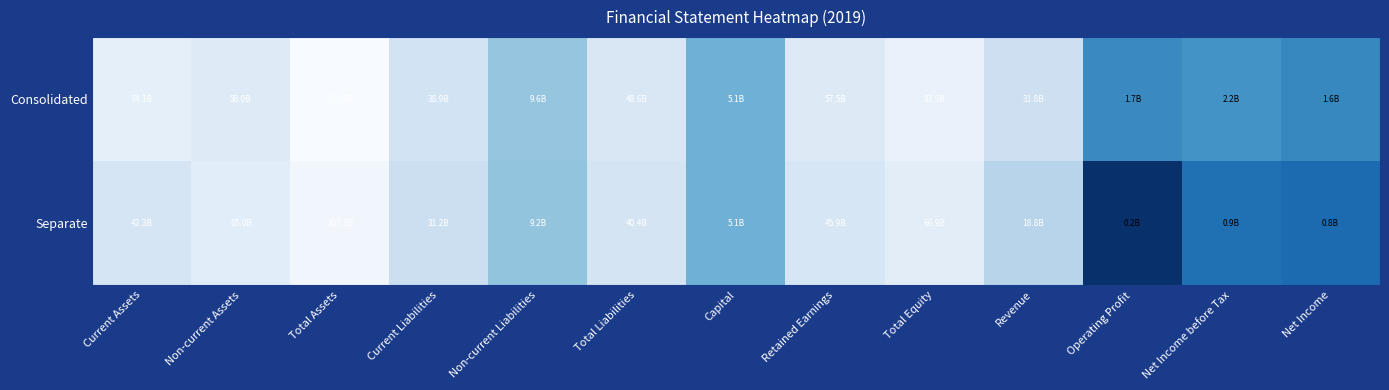

Which series has the largest total across all categories?

Consolidated